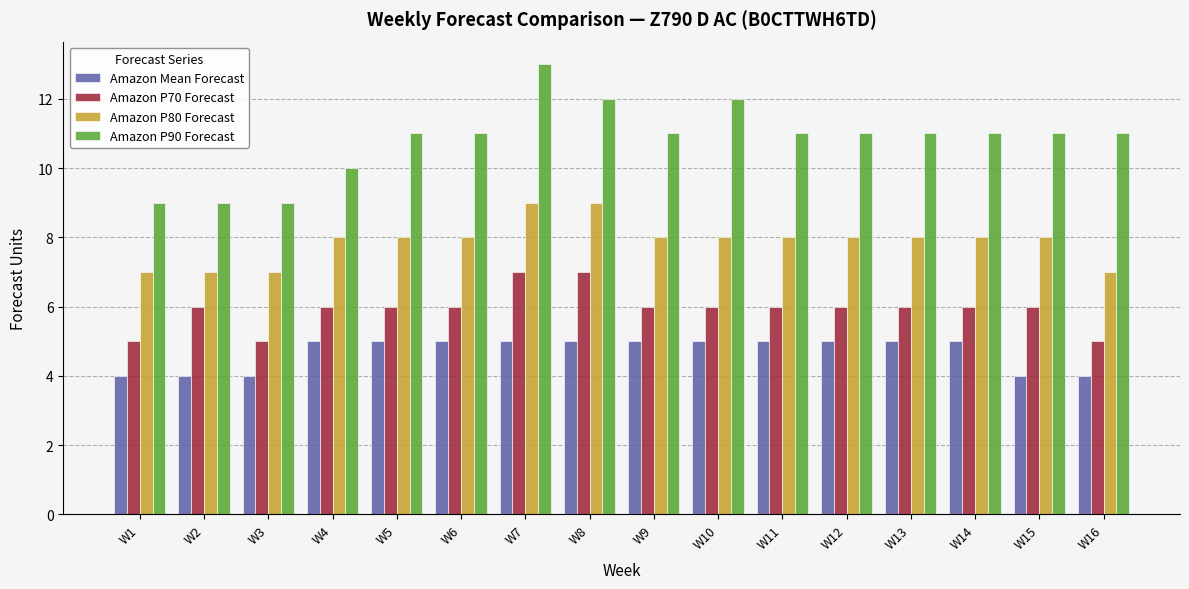

What is the value of the Amazon P70 Forecast bar at the 13th from the left?

6